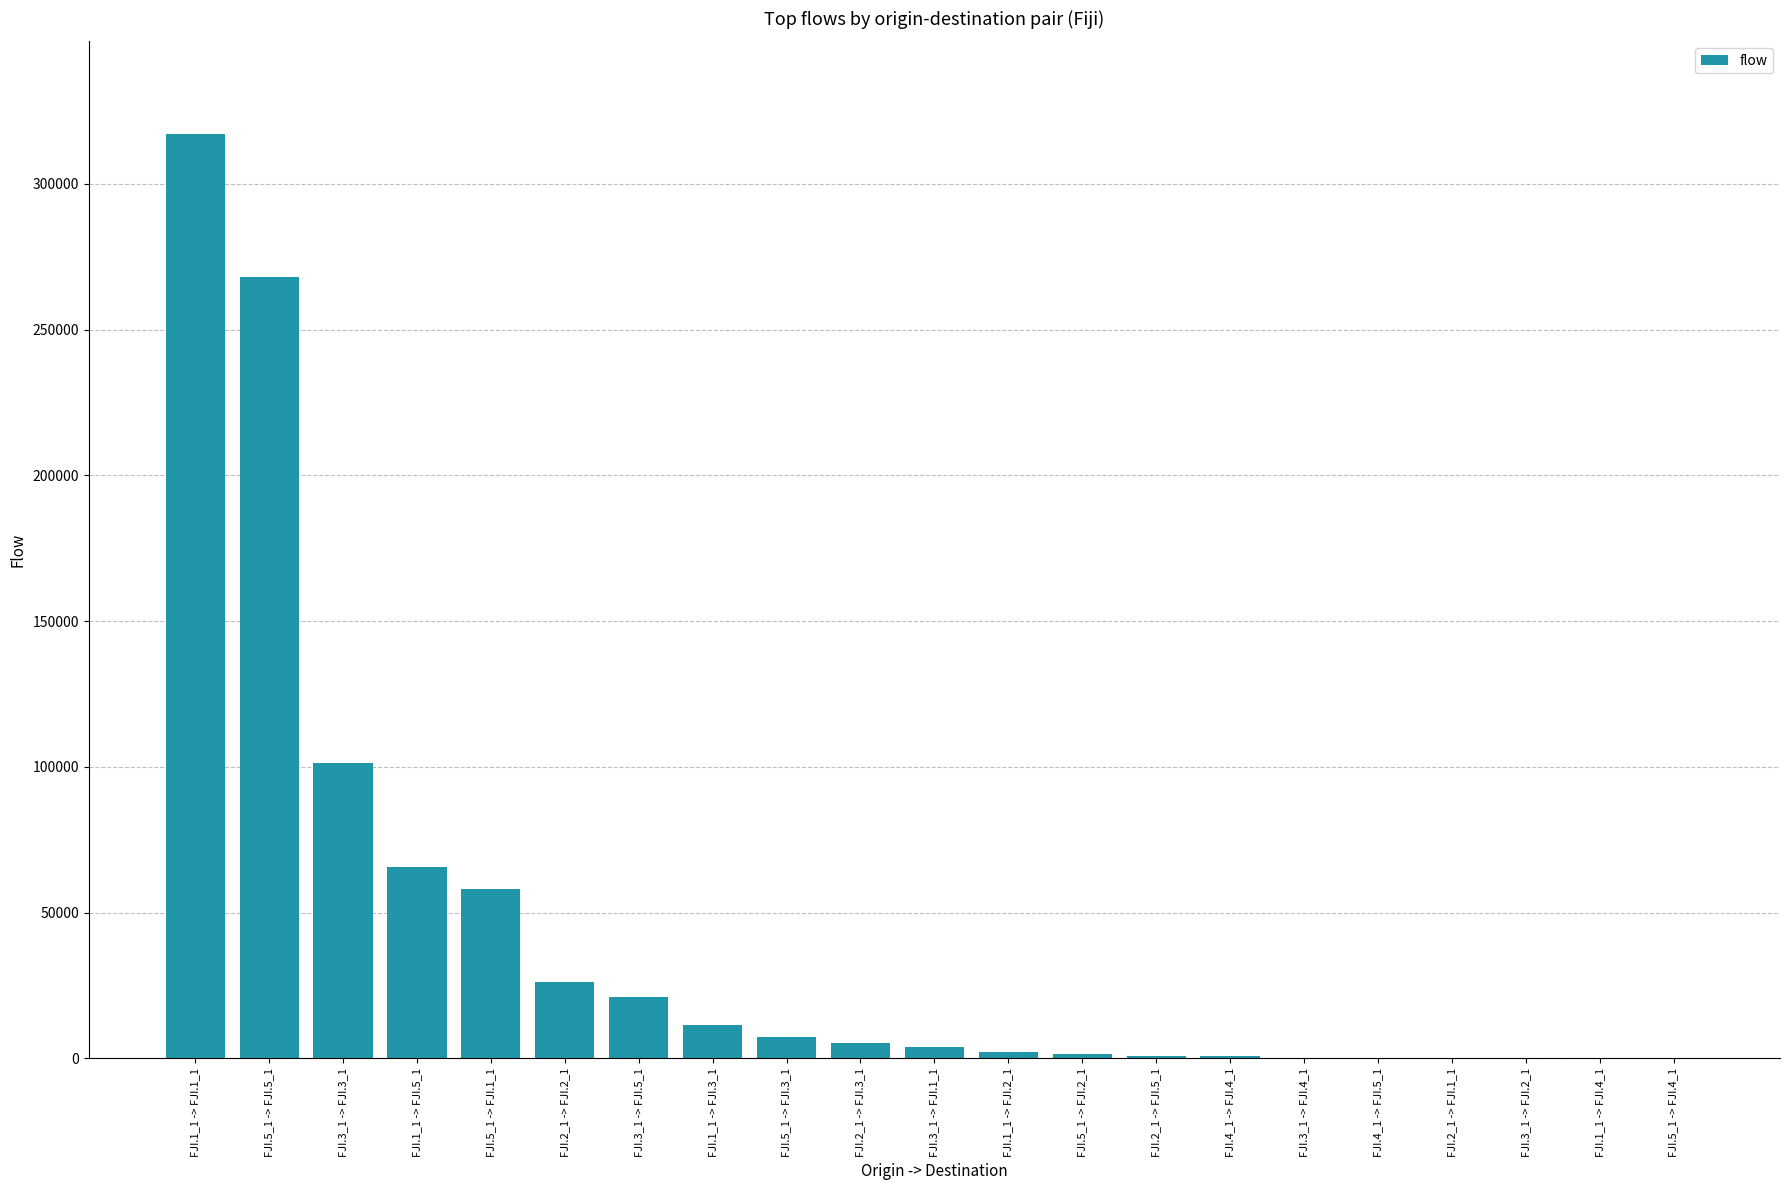

Which label corresponds to the largest value in the chart?

FJI.1_1 -> FJI.1_1